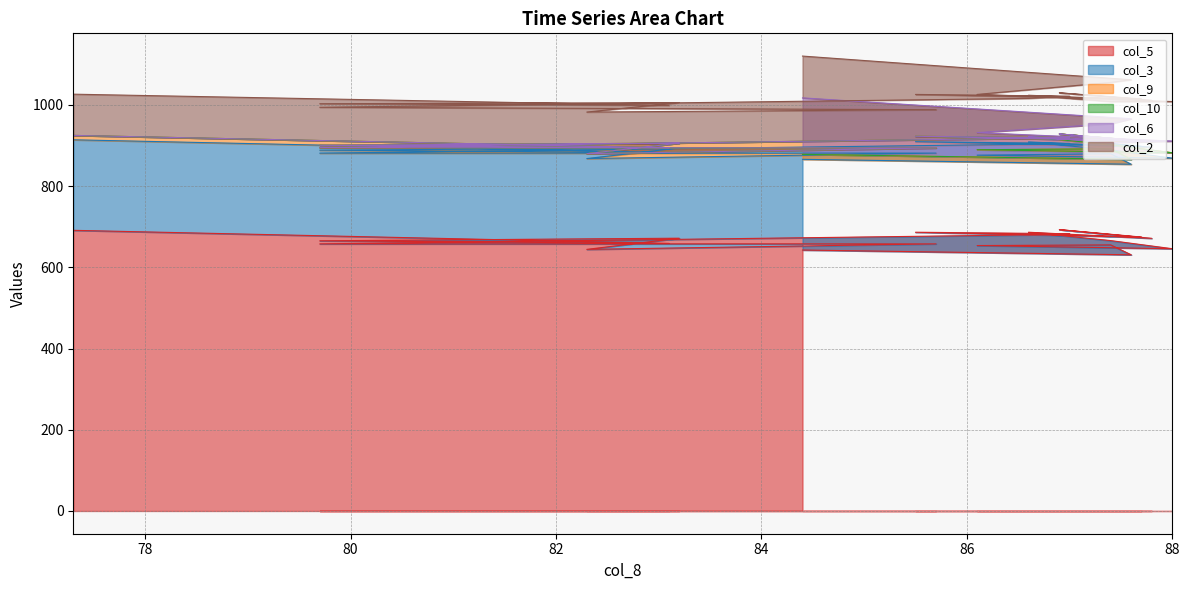

Does the chart display data point markers on the line(s)?

No